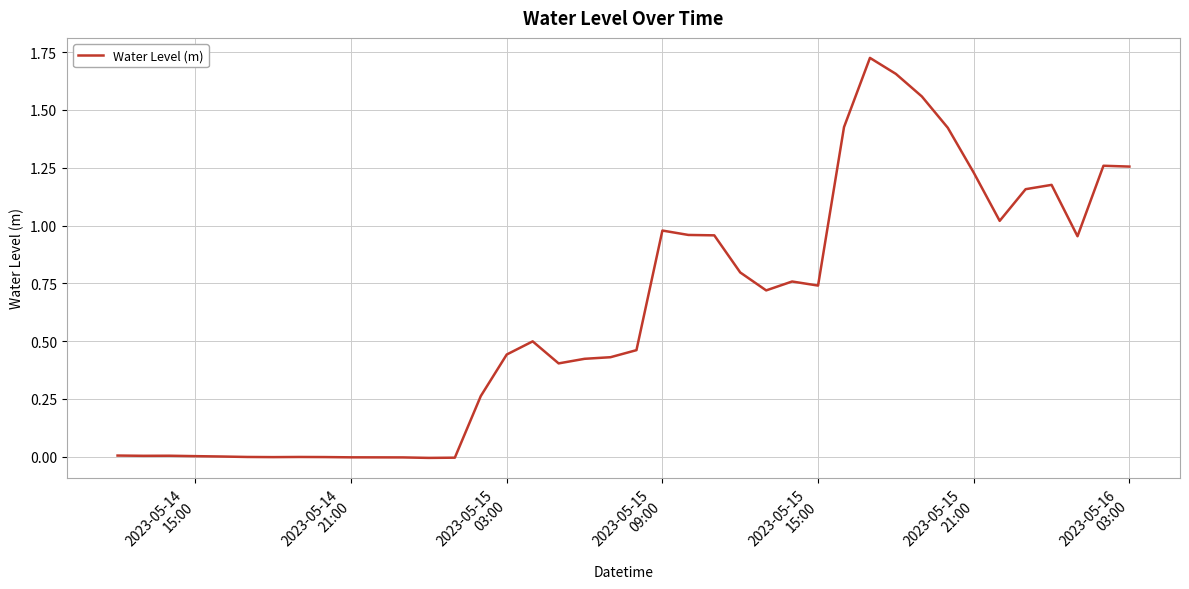

Does the chart have visible grid lines?

Yes